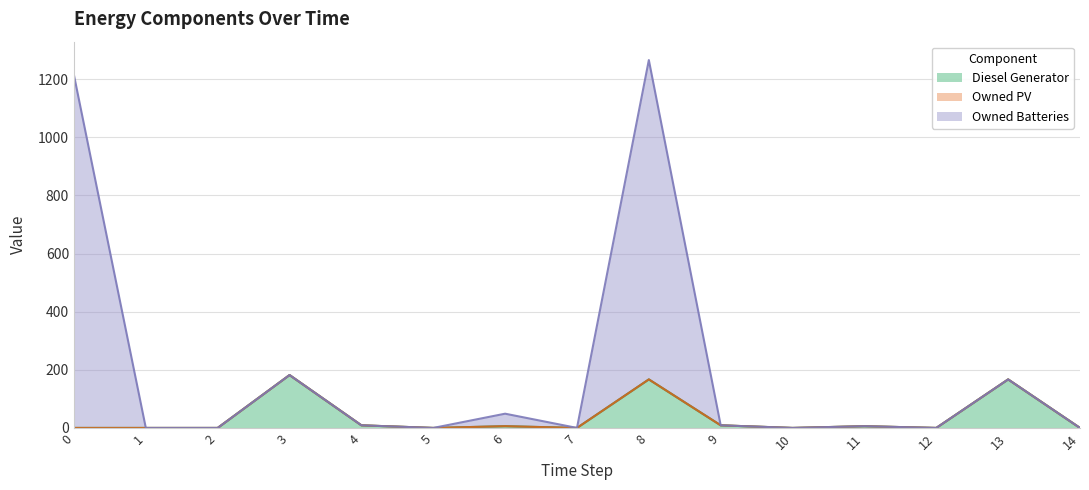

Is the value of Owned Batteries at 12 greater than the value of Diesel Generator at 5?

No